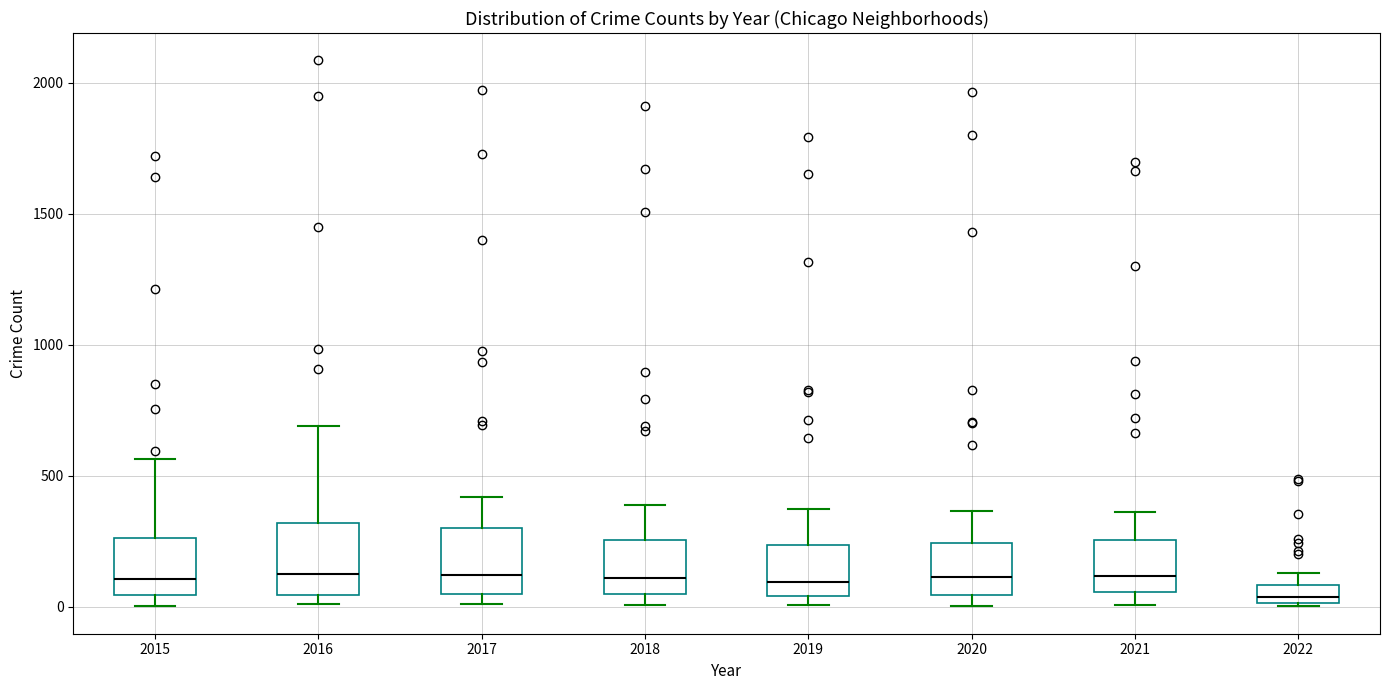

Where is the upper edge of the box at x = 2020 on the y-axis? The values are not printed on the chart, so give them approximately, as read against the axis.

250